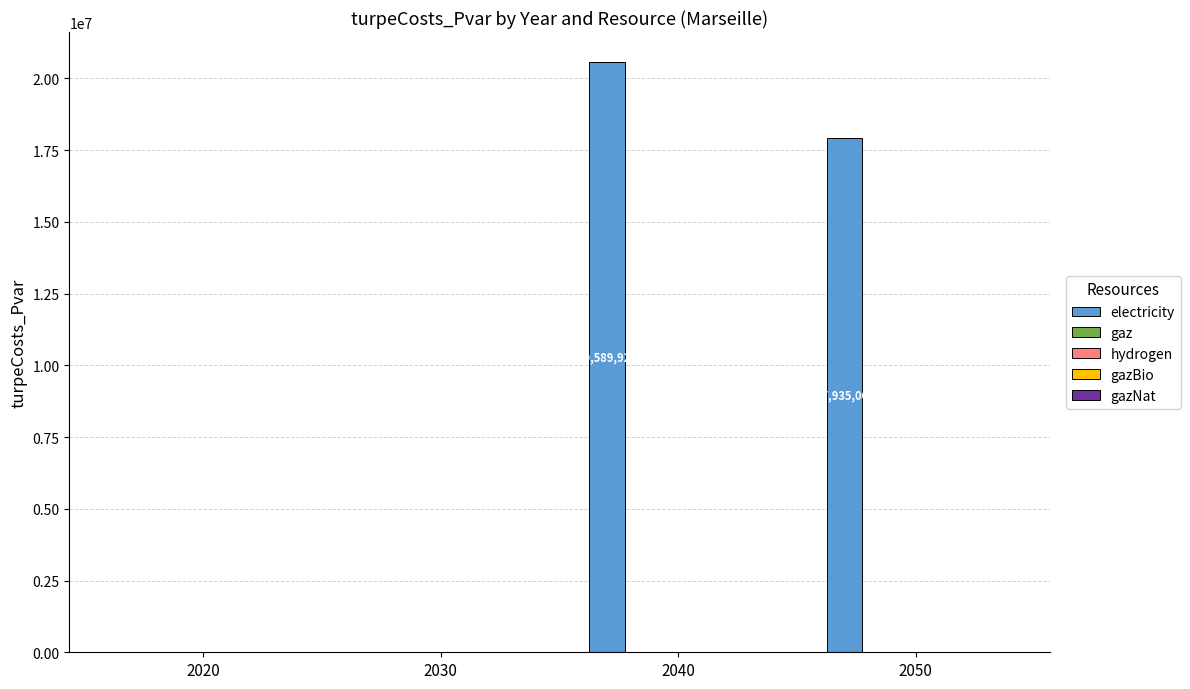

What is the maximum value shown in the chart?

20589923.0